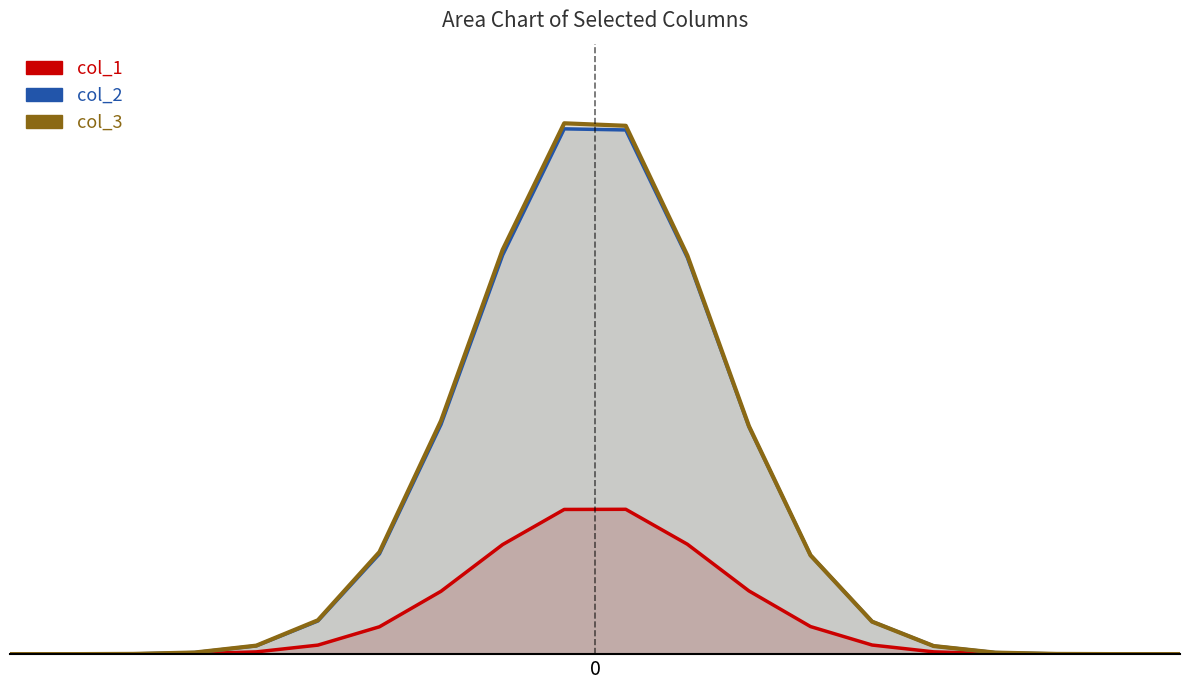

List the series in order of their peak value, lowest first.

col_1, col_2, col_3